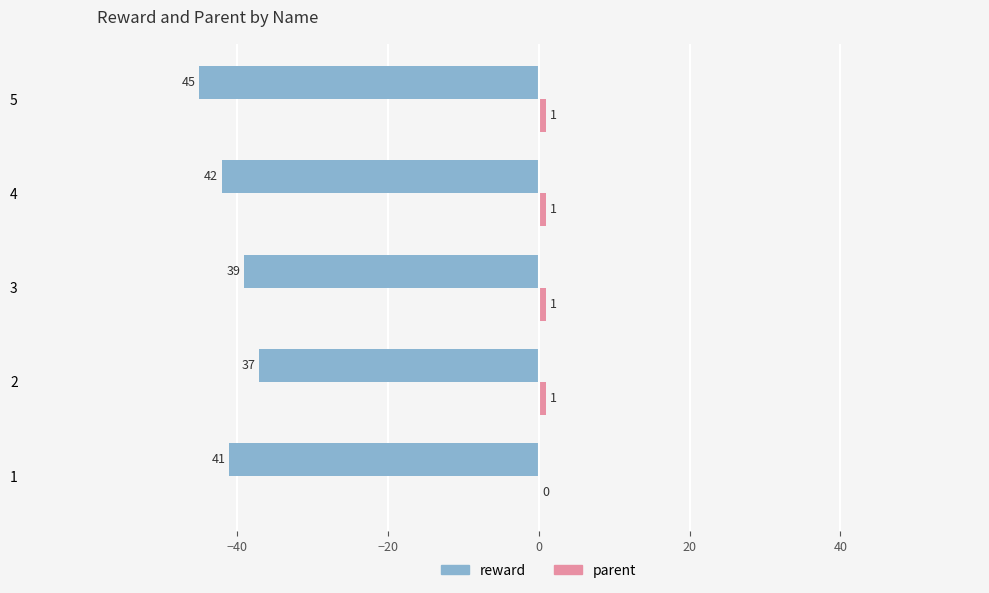

Between 3 and 4, which series saw the biggest shift?

reward